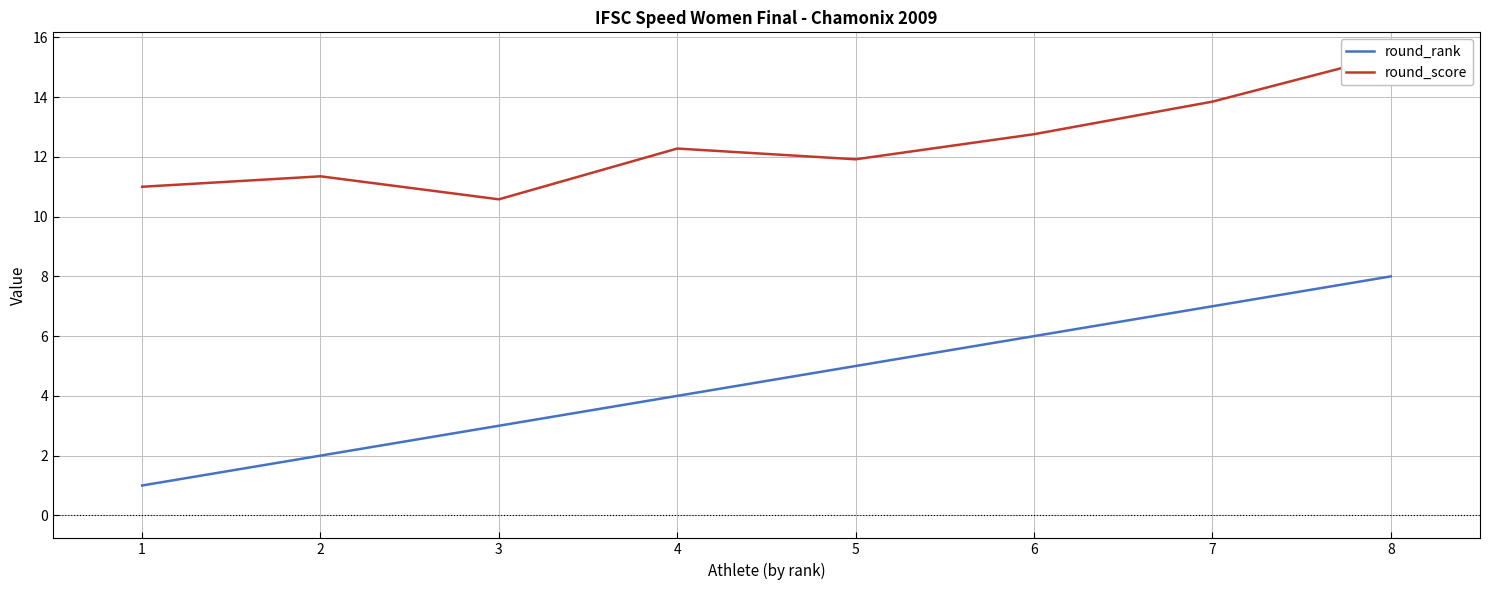

What is the sum of the round_rank values at 3 and 2?

5